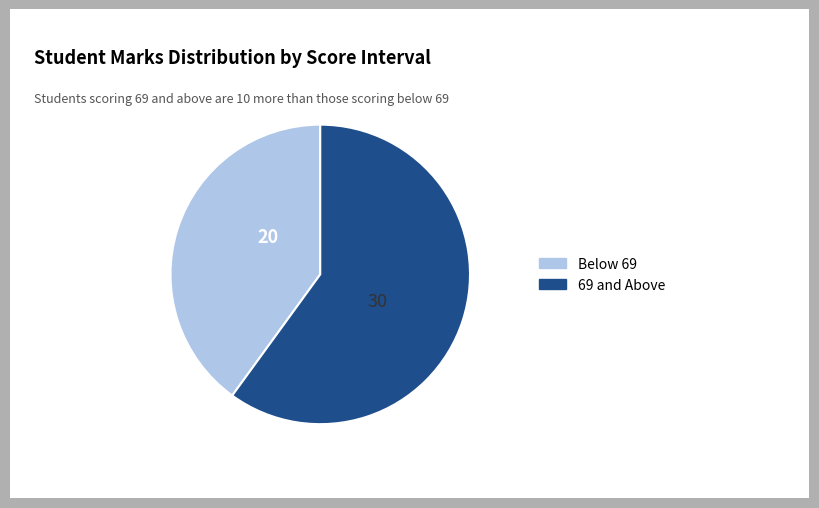

True or false: 69 and Above accounts for 74% of the total.

False